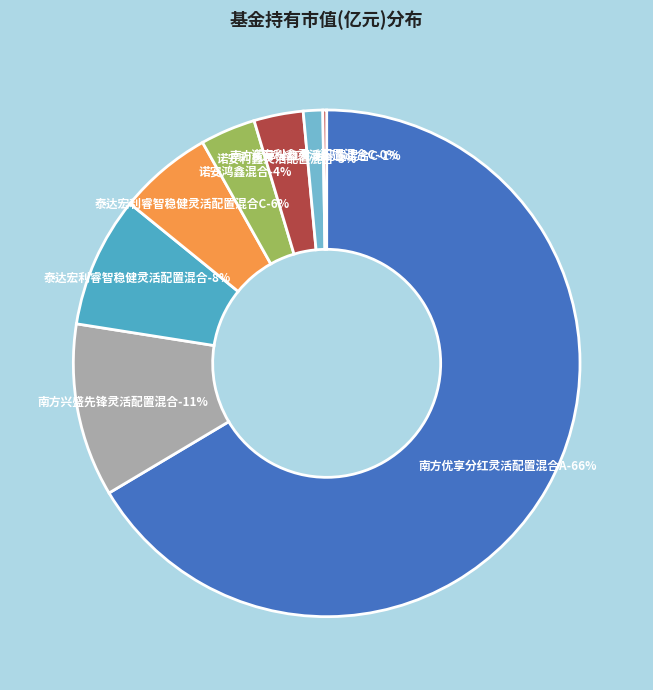

Which category has the biggest portion of the pie?

南方优享分红灵活配置混合A